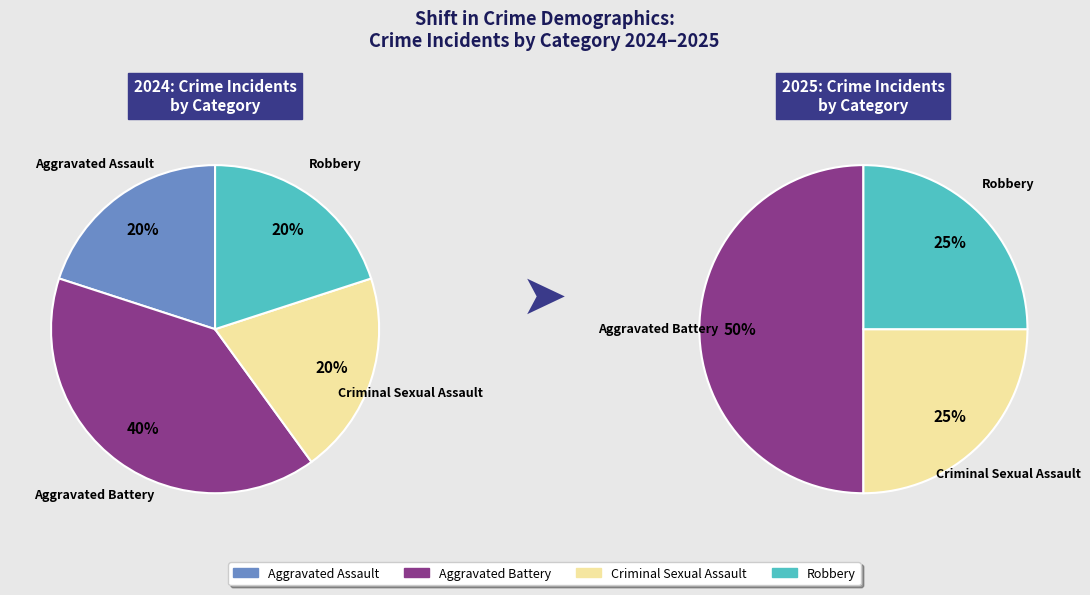

What percentage is the Aggravated Battery slice, to the nearest percent?

40%